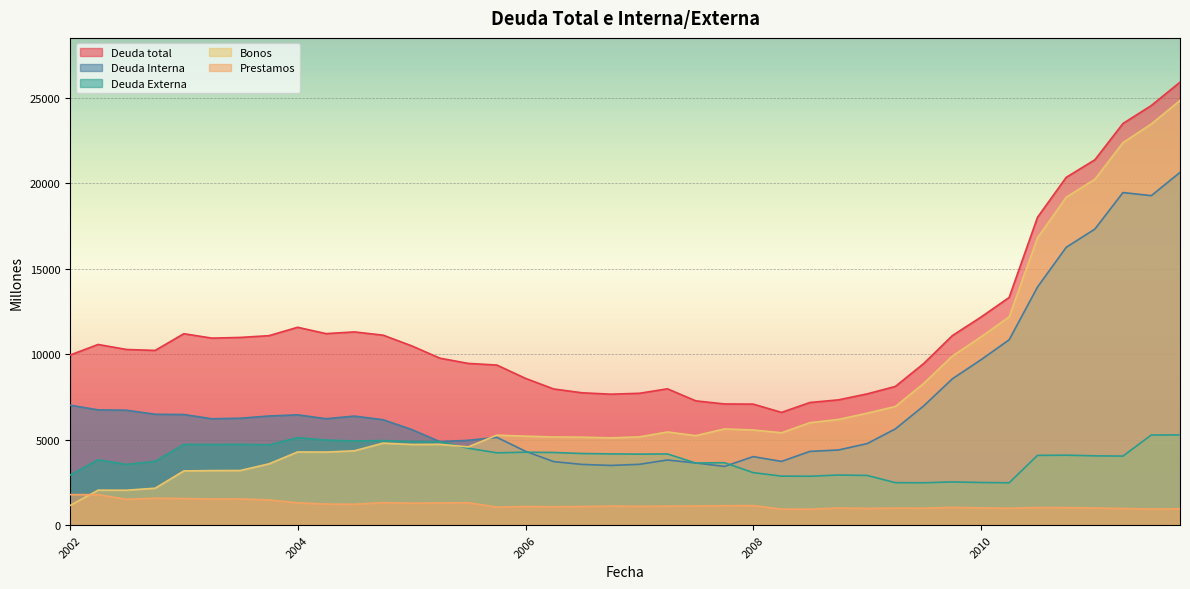

Which series has the widest spread of values?

Bonos